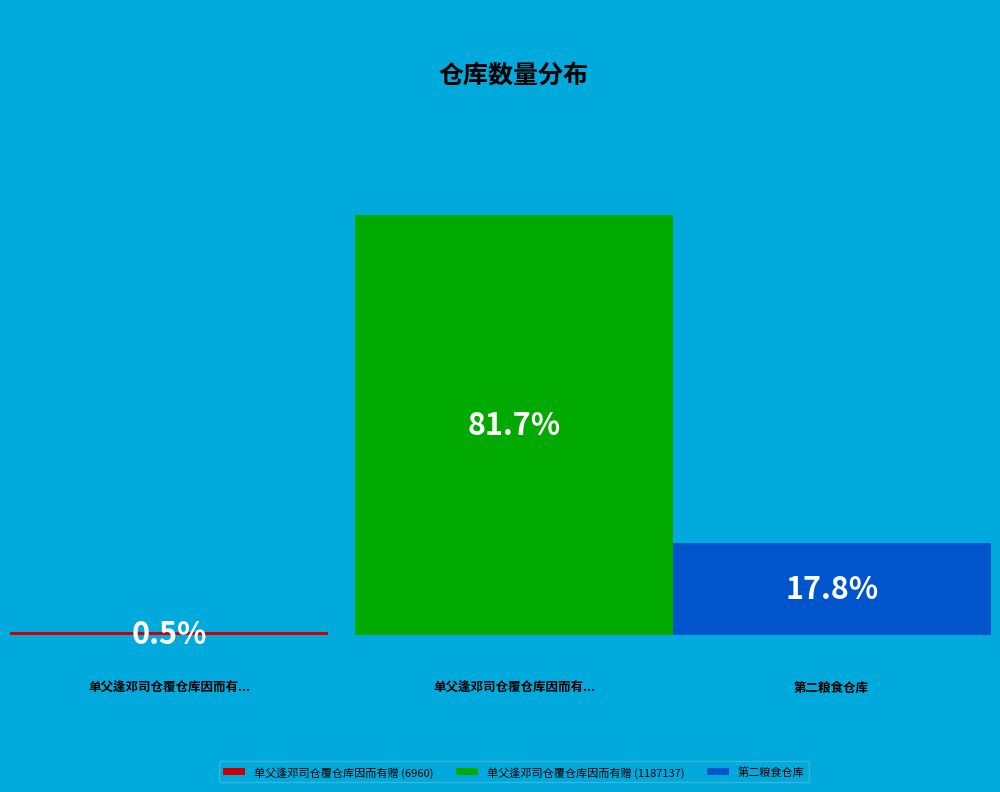

Which category has the smallest portion of the pie?

单父逢邓司仓覆仓库因而有赠 (6960)